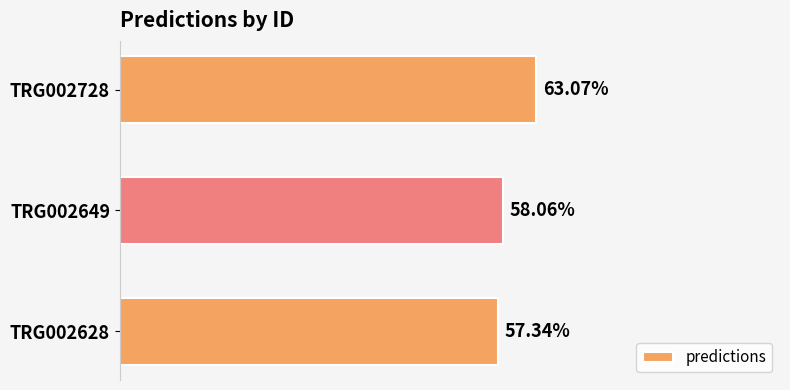

Which has a higher value, TRG002649 or TRG002628?

TRG002649